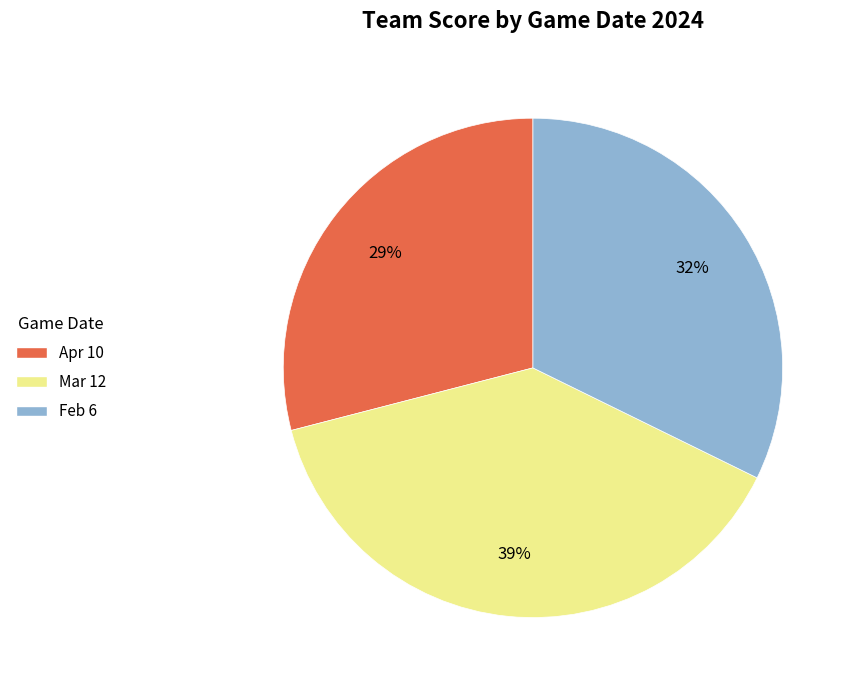

To the nearest percent, what is the combined percentage of Apr 10 and Mar 12?

68%